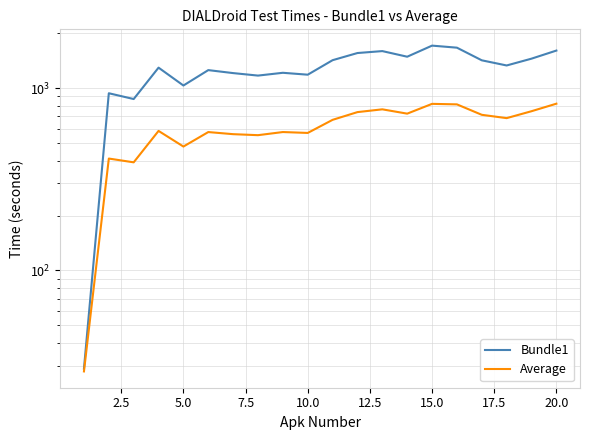

True or false: Average and Bundle1 intersect in this chart.

False